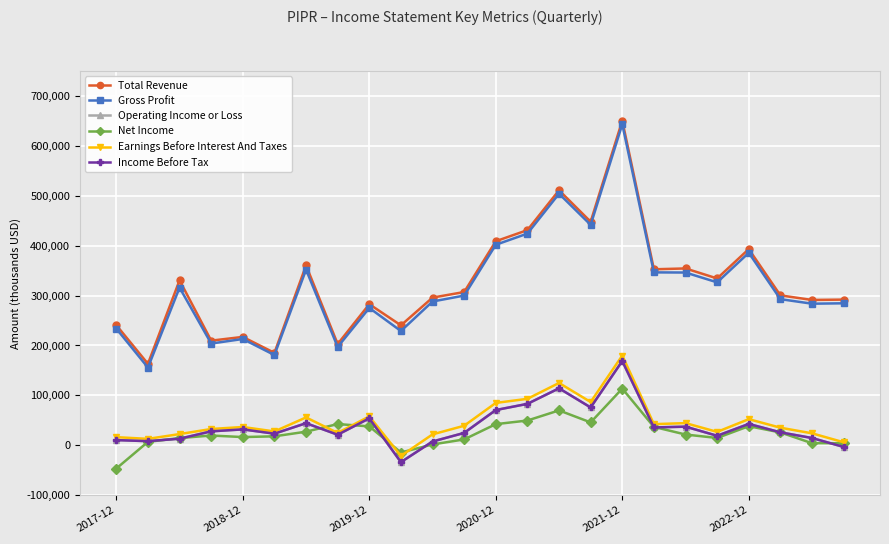

What is the lowest value of the Operating Income or Loss series?

-34000